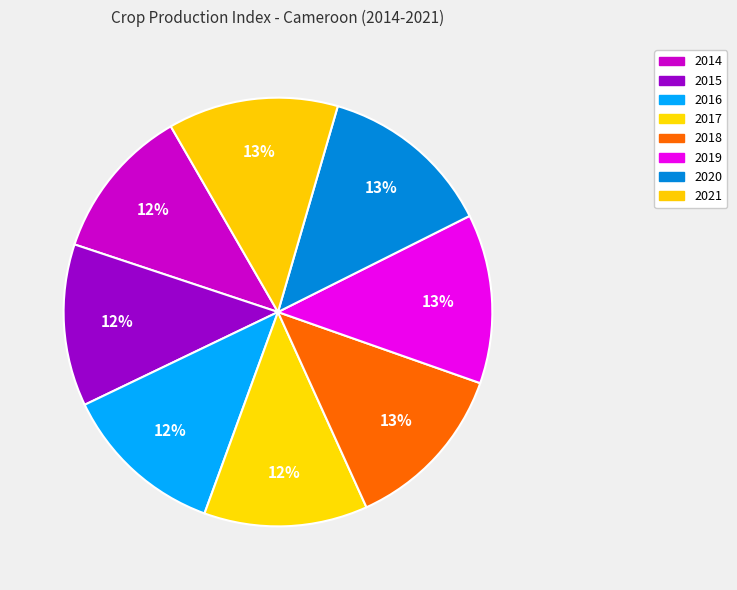

Combined, what portion of the pie is 2014 and 2021?

24.4%